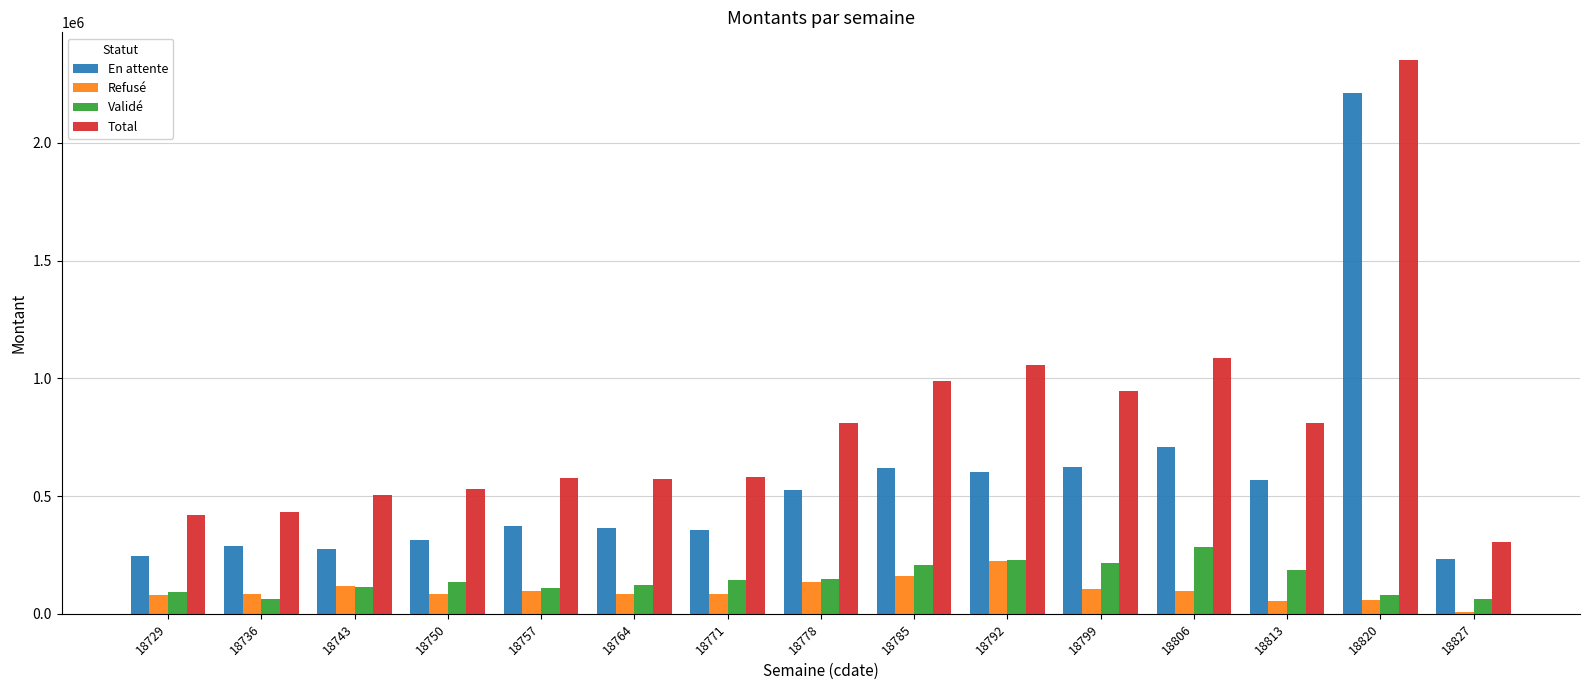

What is the sum of the Total values at 18750 and 18778?

1342206.0